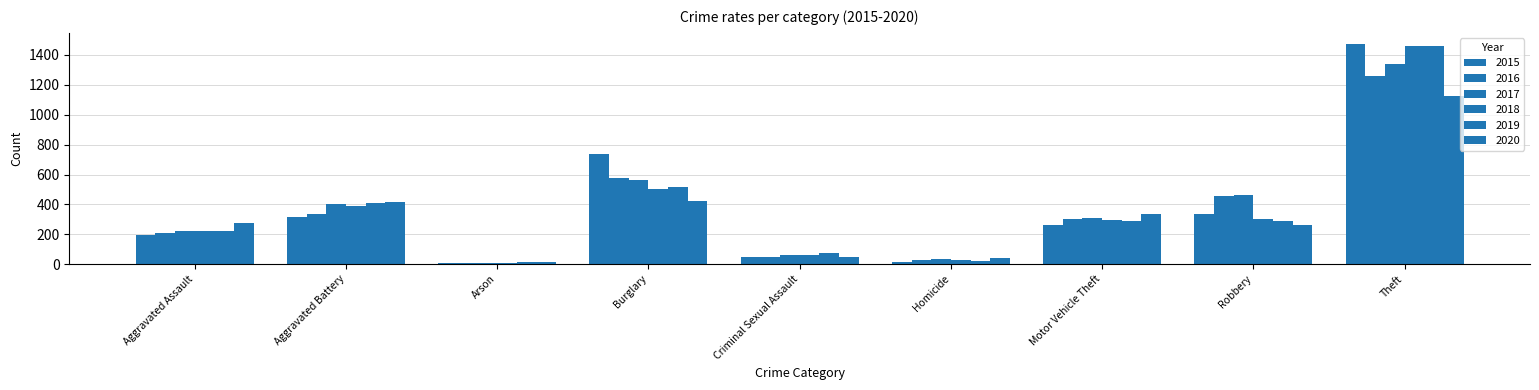

List the series in order of their peak value, highest first.

2015, 2018, 2019, 2017, 2016, 2020